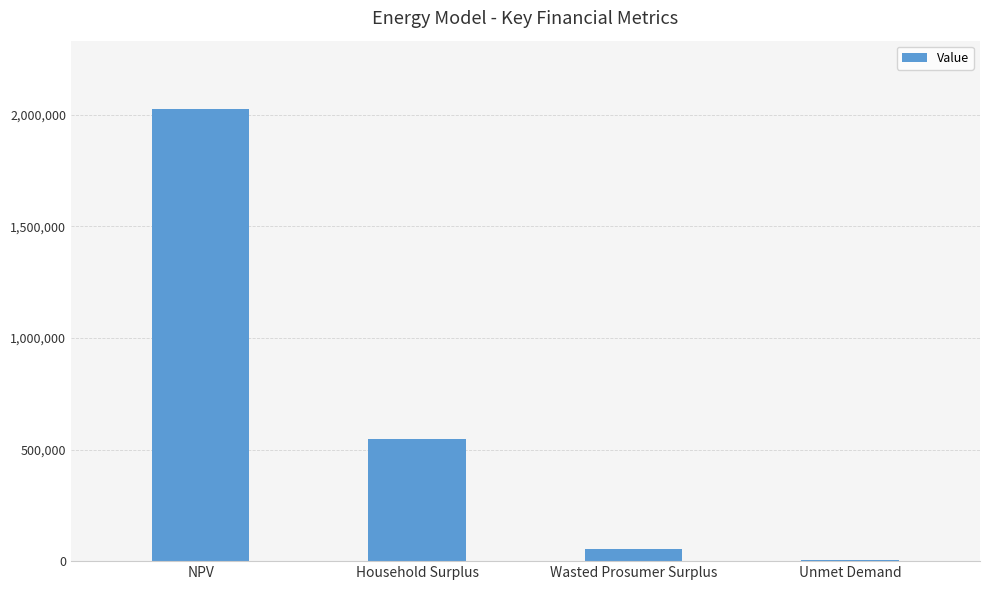

Reading left to right, transcribe all the data shown in this chart.

2027463.3	548405.5	52481.2	7325.3